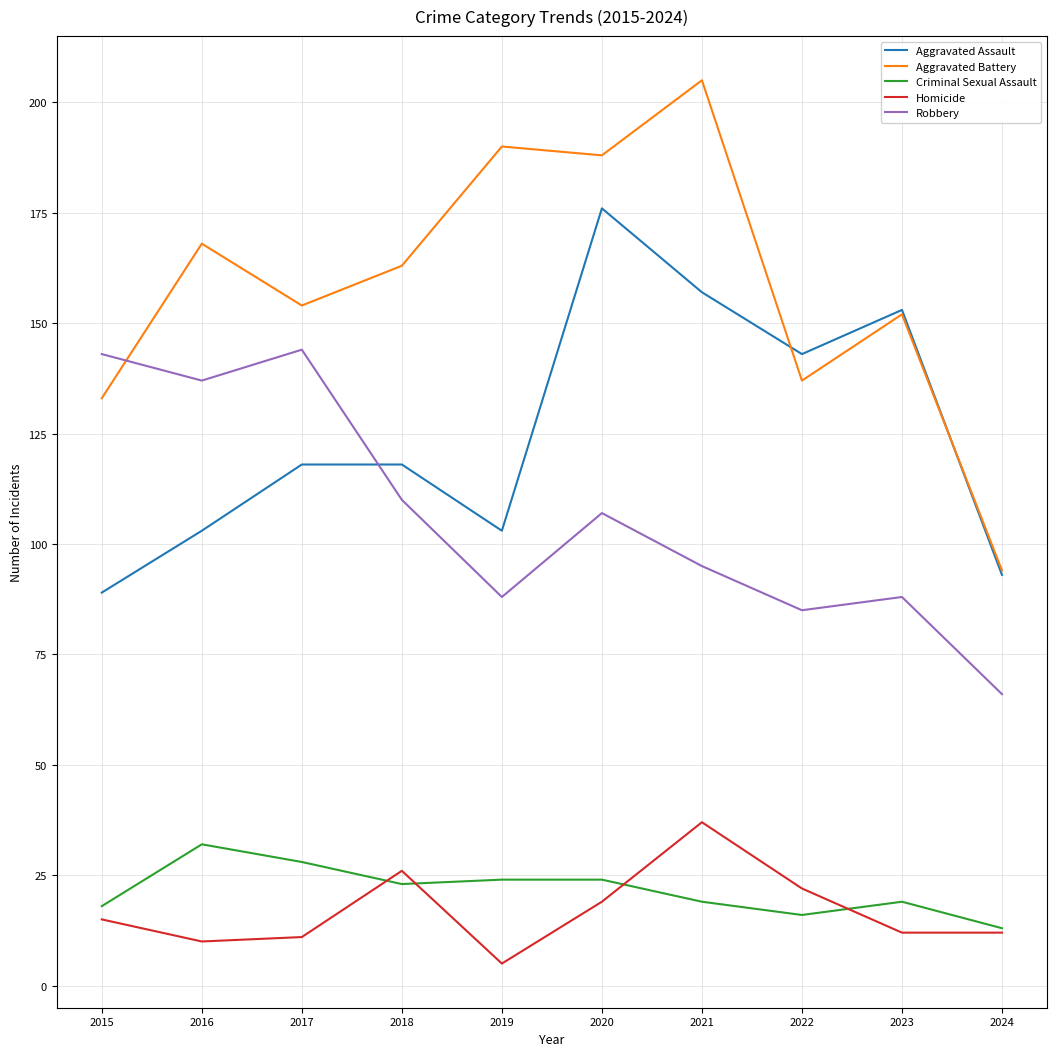

After their last crossing, which series has the higher values: Aggravated Battery or Robbery?

Aggravated Battery